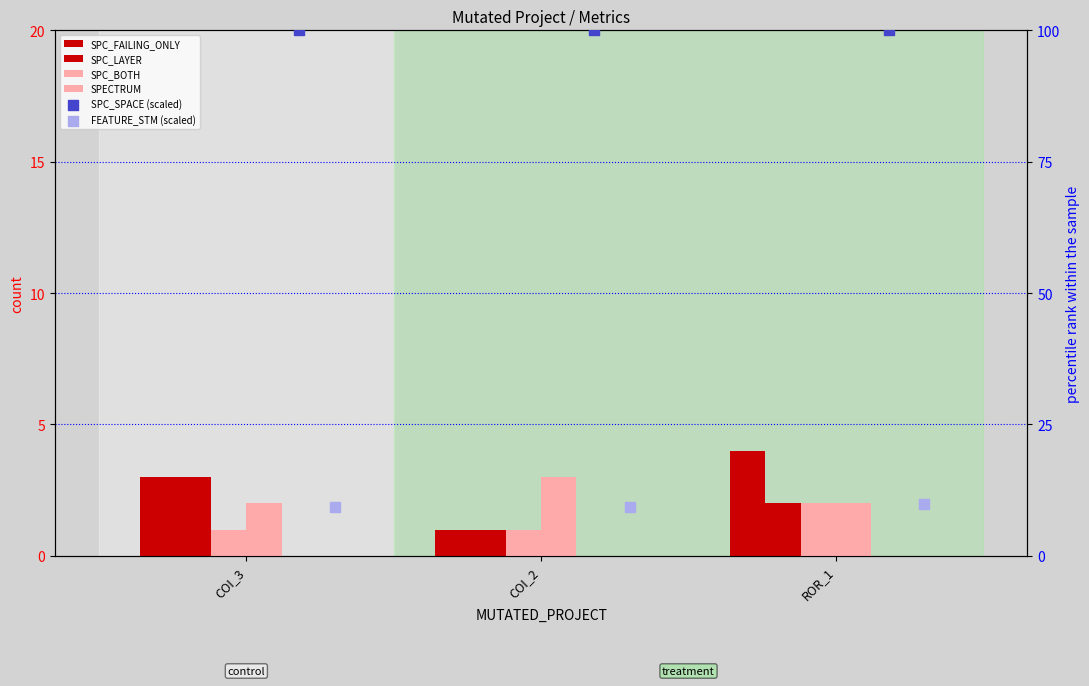

Which series has the largest total across all categories?

SPC_SPACE (scaled)